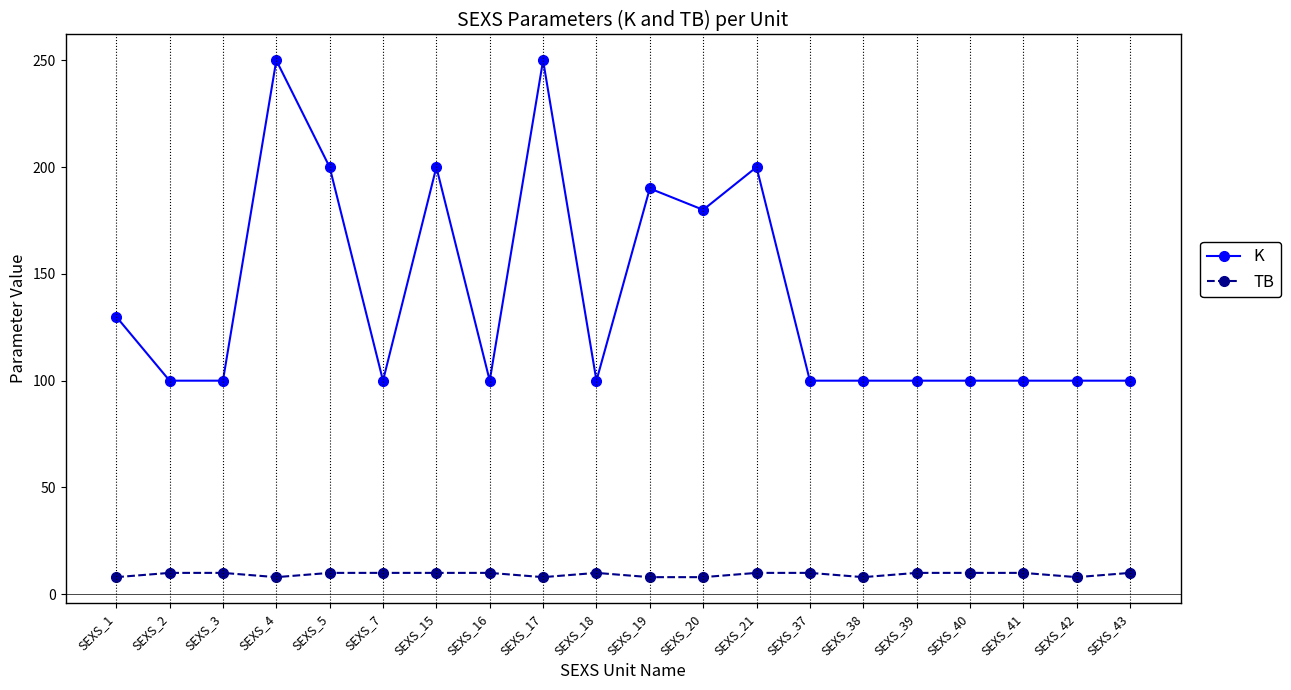

What is the lowest value of the K series?

100